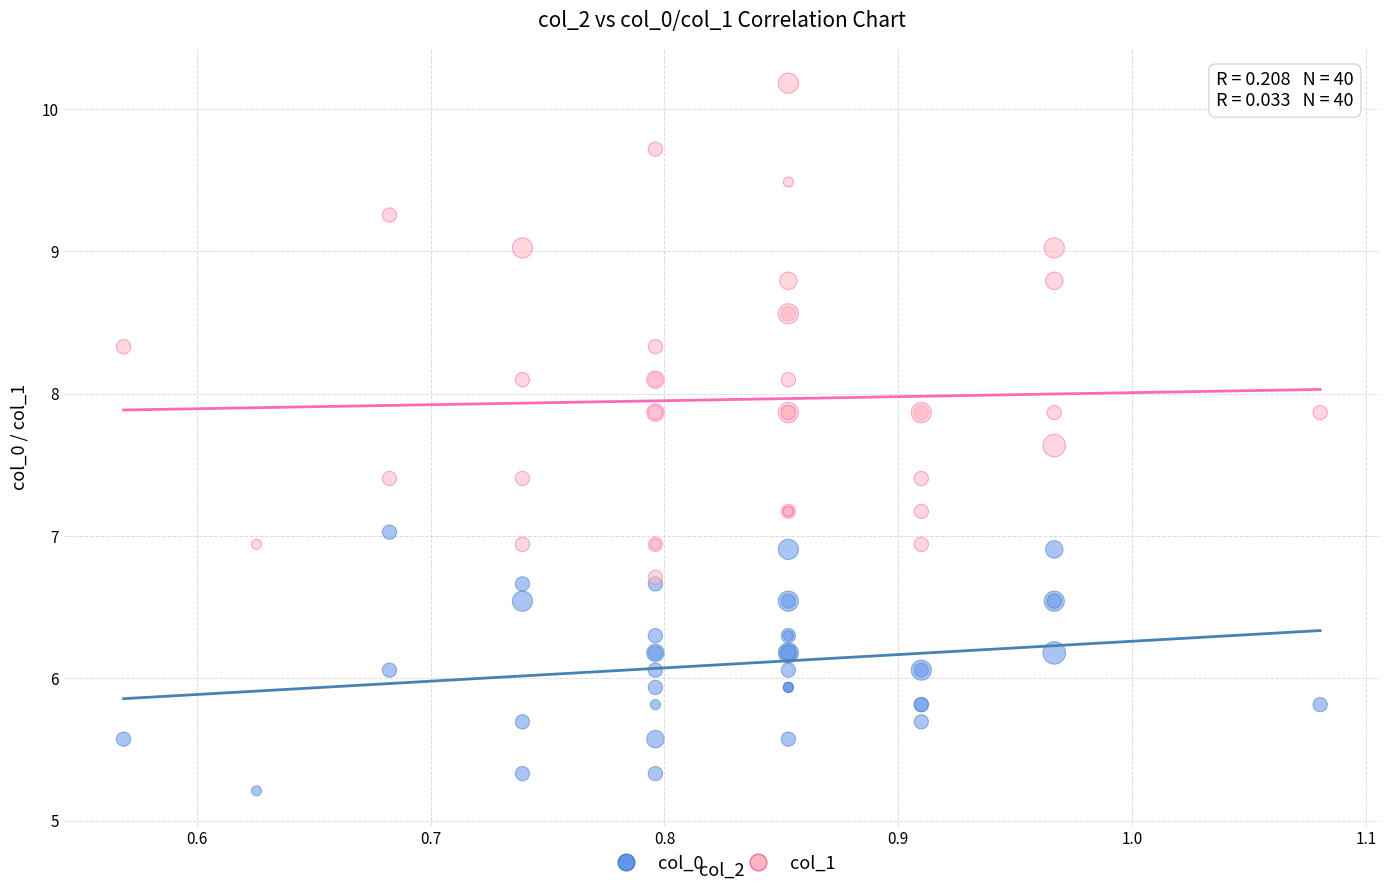

Which series has the widest spread of Y values?

col_1